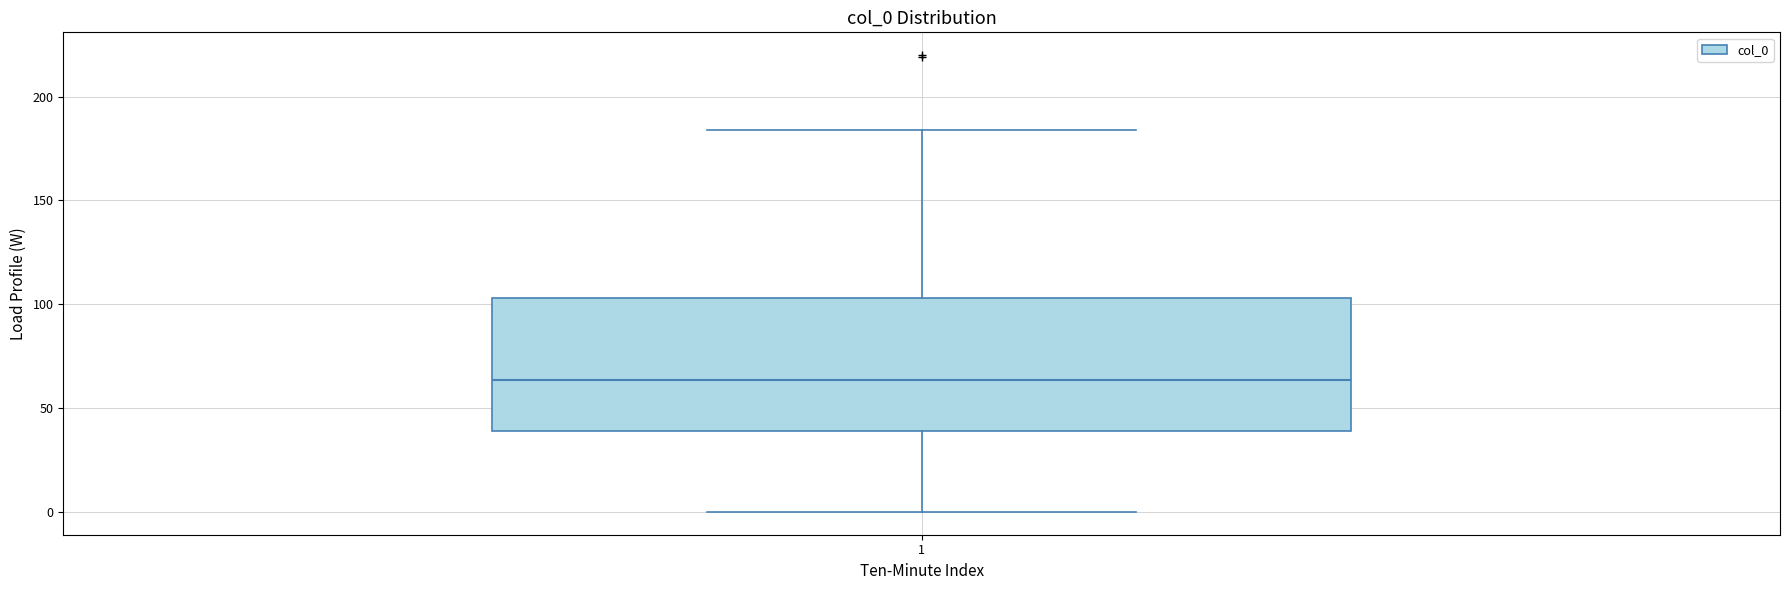

Transcribe this box plot: give where the median line is, the range the box spans, and where the two whiskers end, as read against the y-axis. The values are not printed on the chart, so give them approximately, as read against the axis.

median 65, box 40 to 105, whiskers 0 to 185